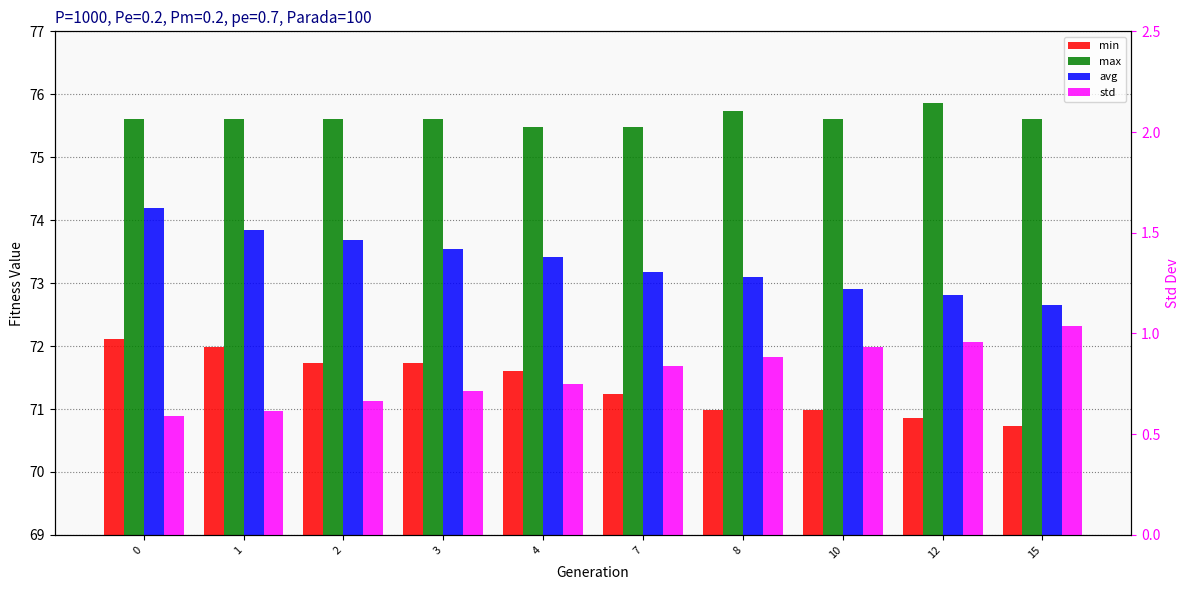

What is the value of the max bar at the 7th from the left?

75.7